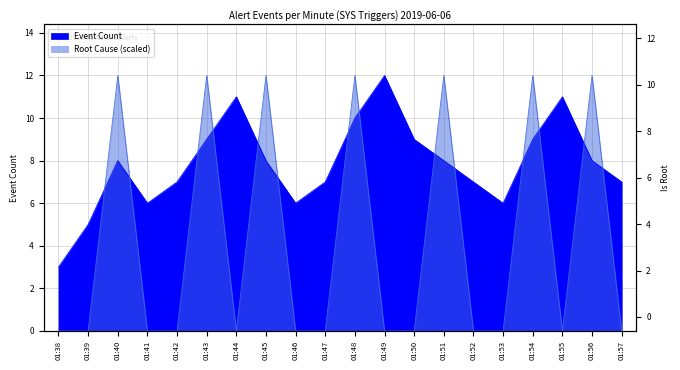

The Root Cause series shows 0 at 01:41. True or false?

True